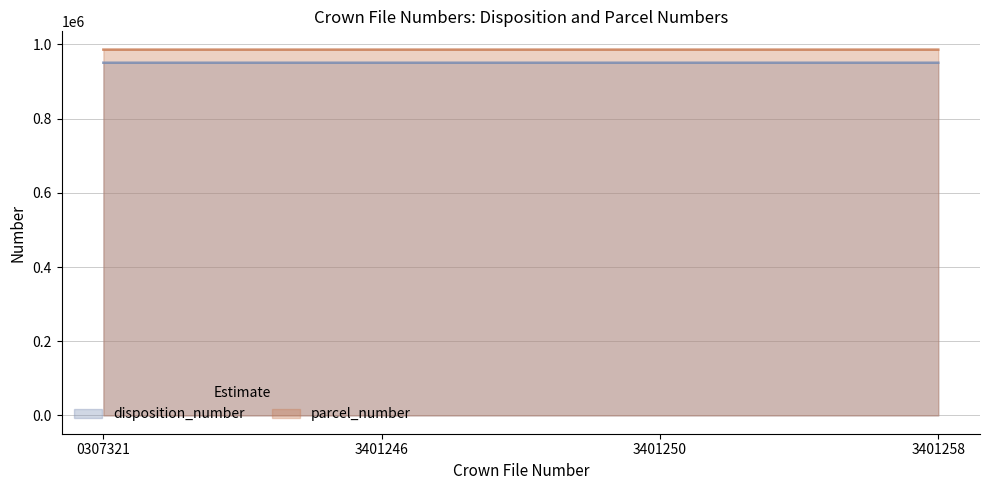

At which category is the sum across all series the highest?

3401258